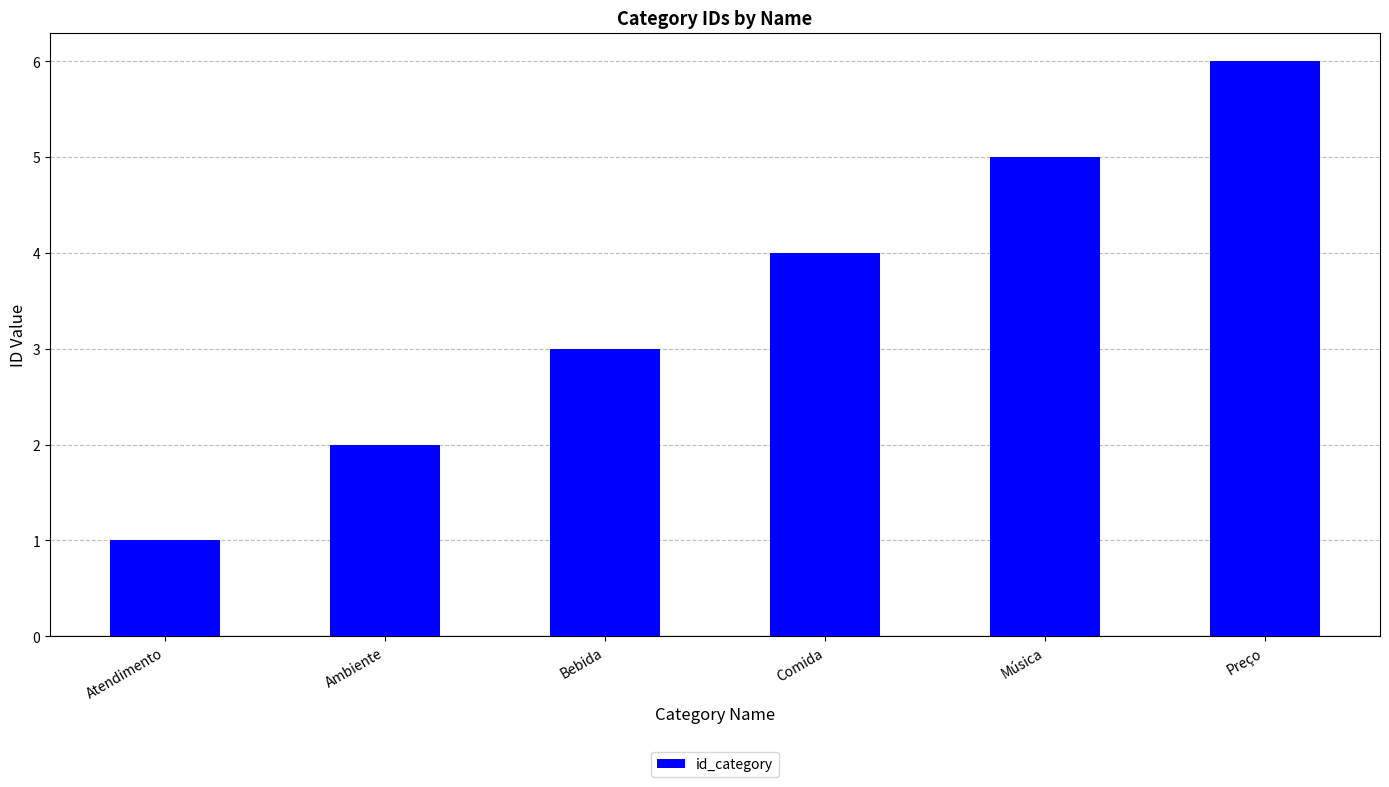

How many categories are shown in the chart?

6